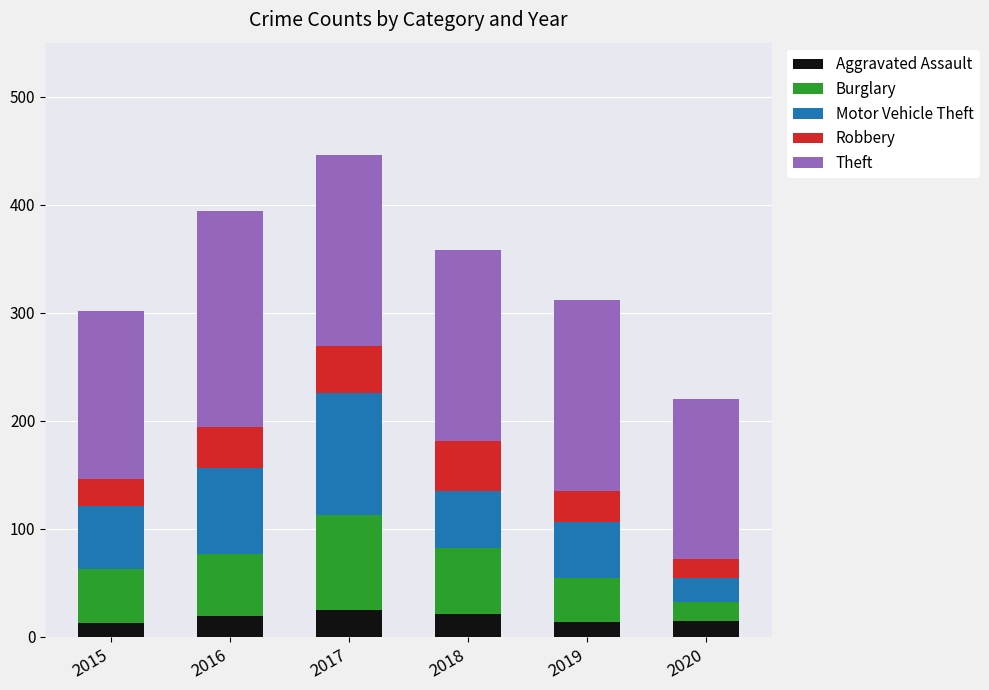

At which category is the sum across all series the highest?

2017